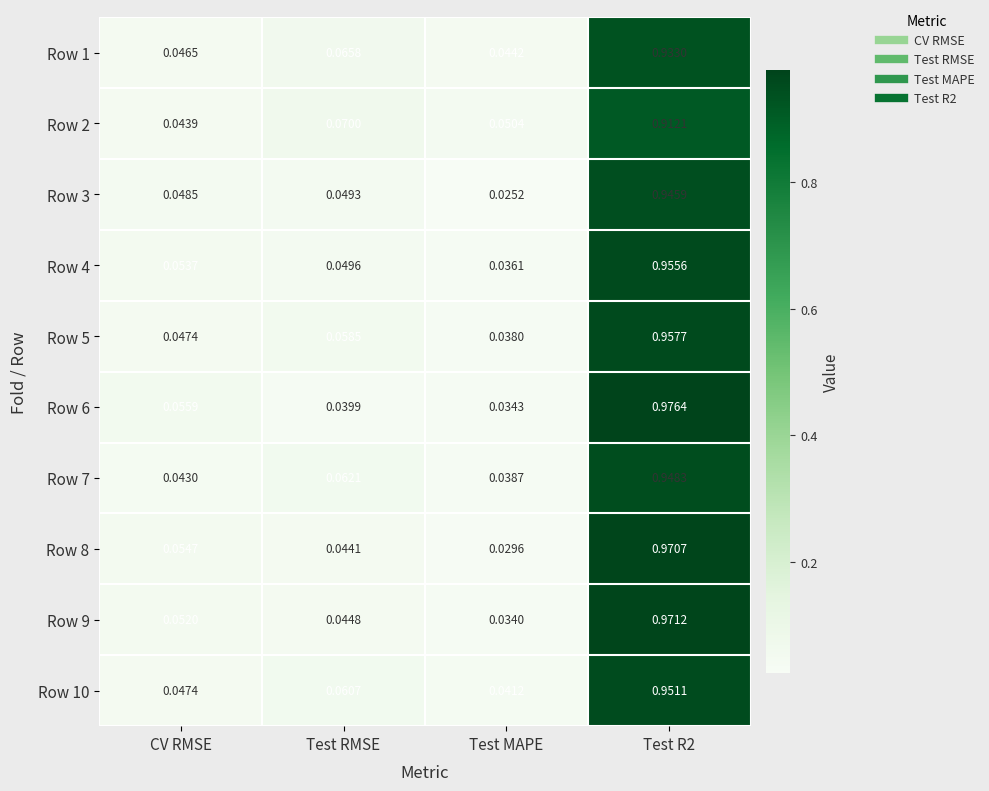

Rank the series by their maximum value, from lowest to highest.

Row 2, Row 1, Row 3, Row 7, Row 10, Row 4, Row 5, Row 8, Row 9, Row 6